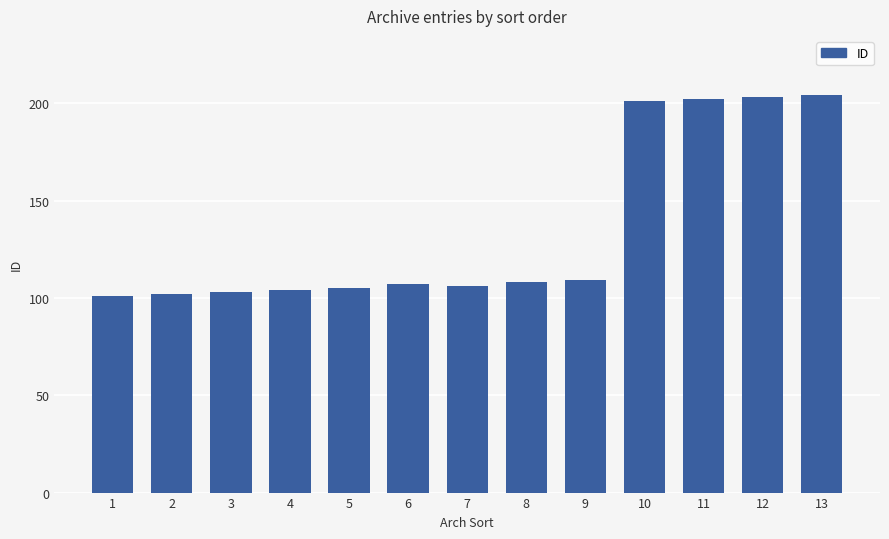

What is the value of the 5th bar from the left?

105